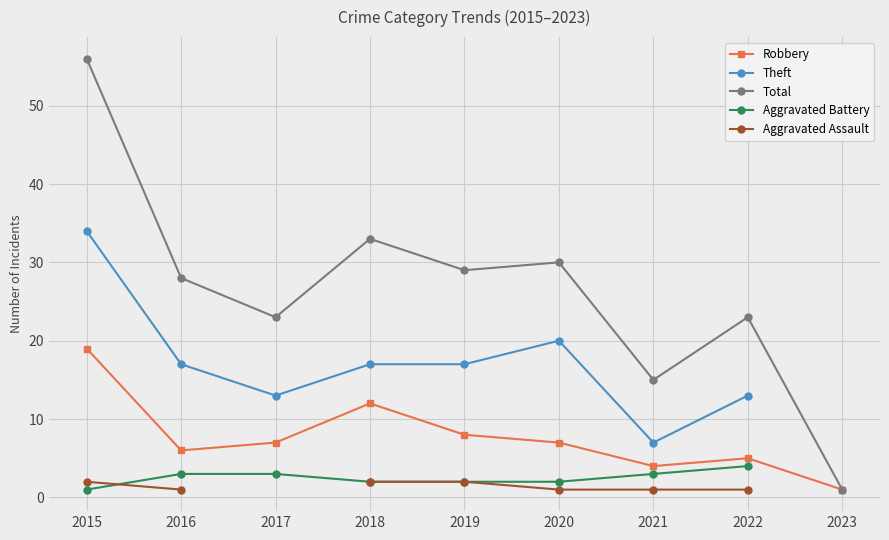

At which label is Aggravated Battery closest to 2?

2018